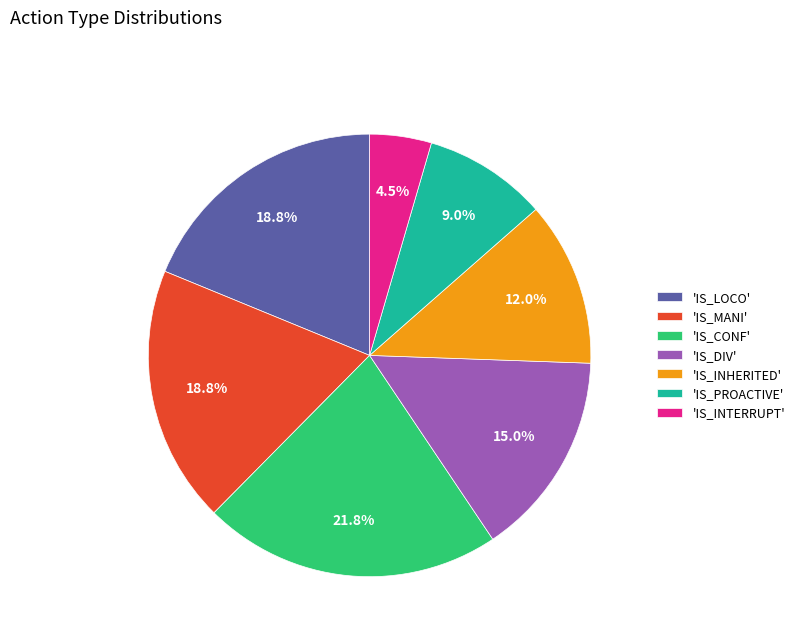

Which category has the smallest portion of the pie?

'IS_INTERRUPT'